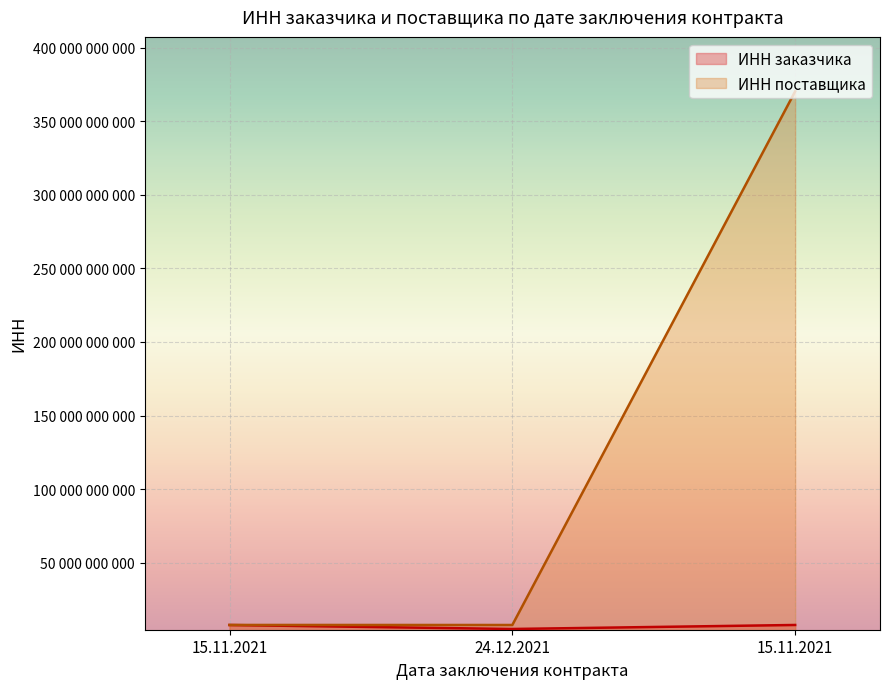

Rank the series by their average value, from lowest to highest.

ИНН заказчика, ИНН поставщика